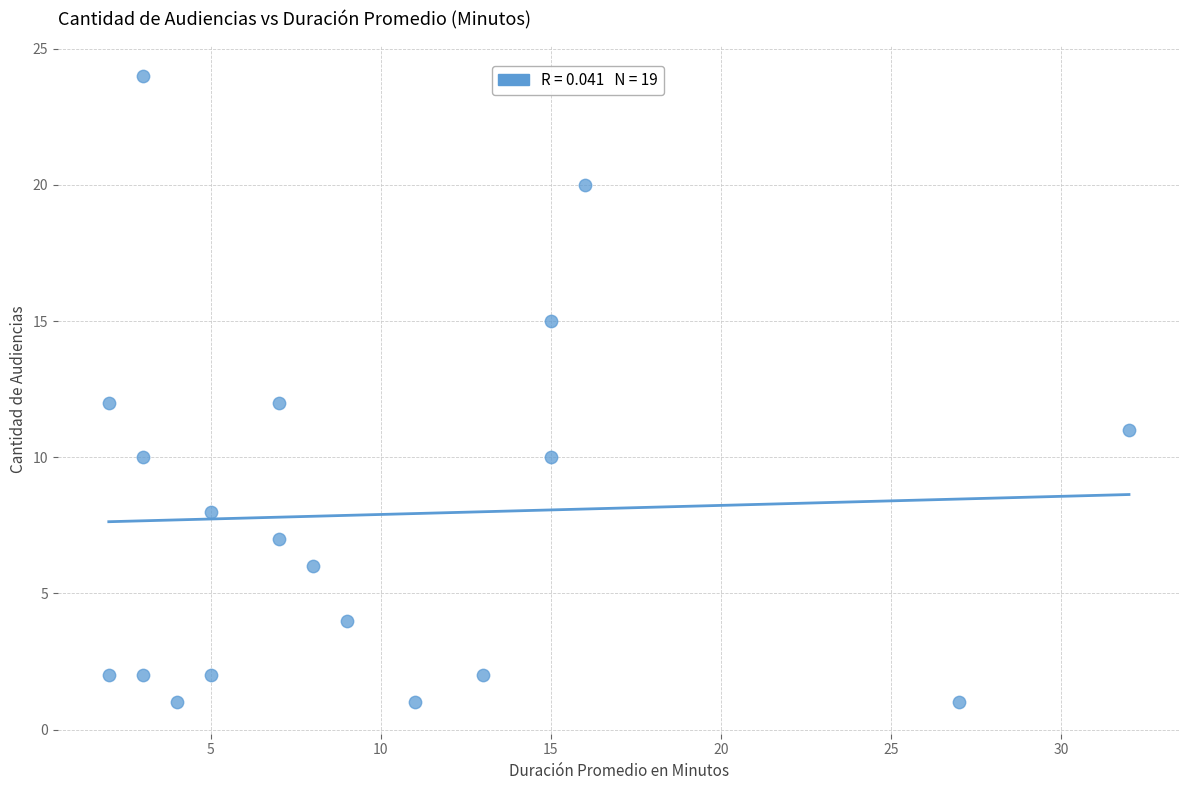

What is the range of X values (max minus min)?

30